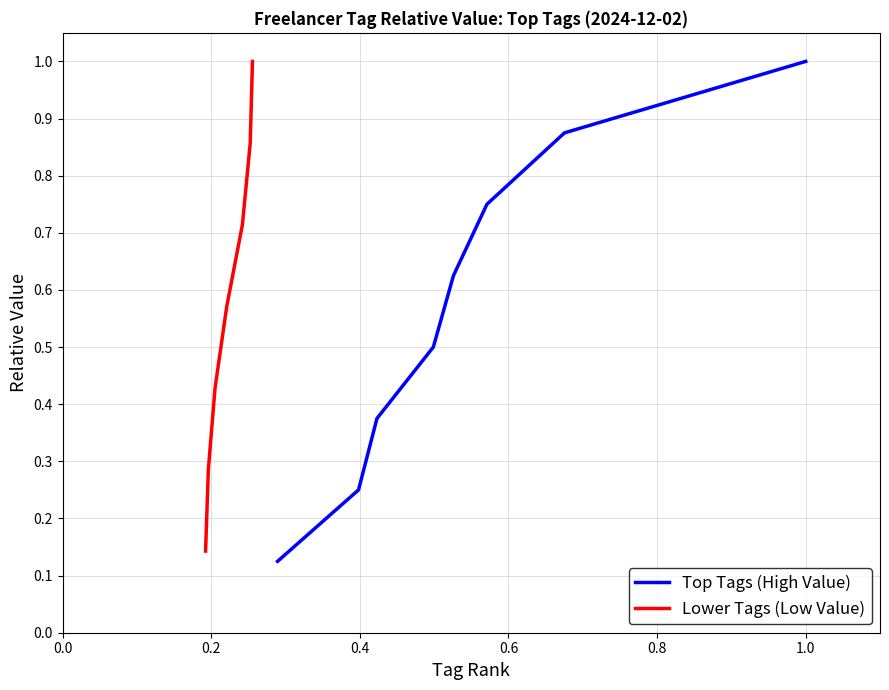

What is the maximum value for Top Tags (High Value)?

1.0